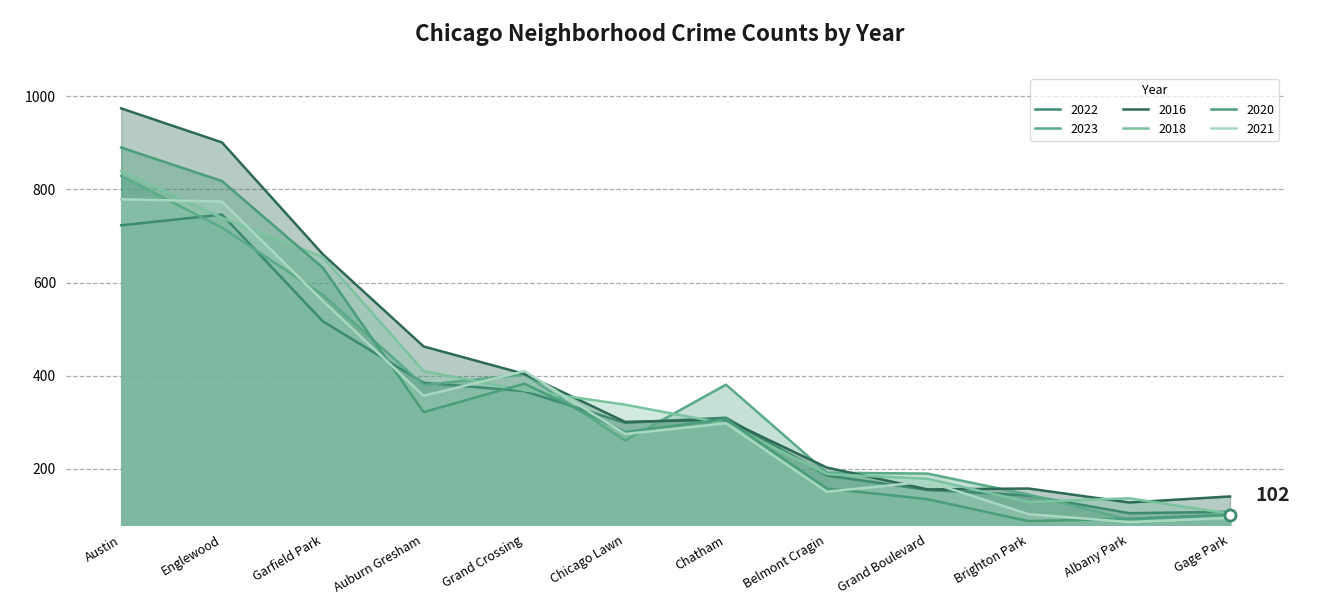

Where do 2022 and 2020 first cross each other?

Garfield Park and Auburn Gresham